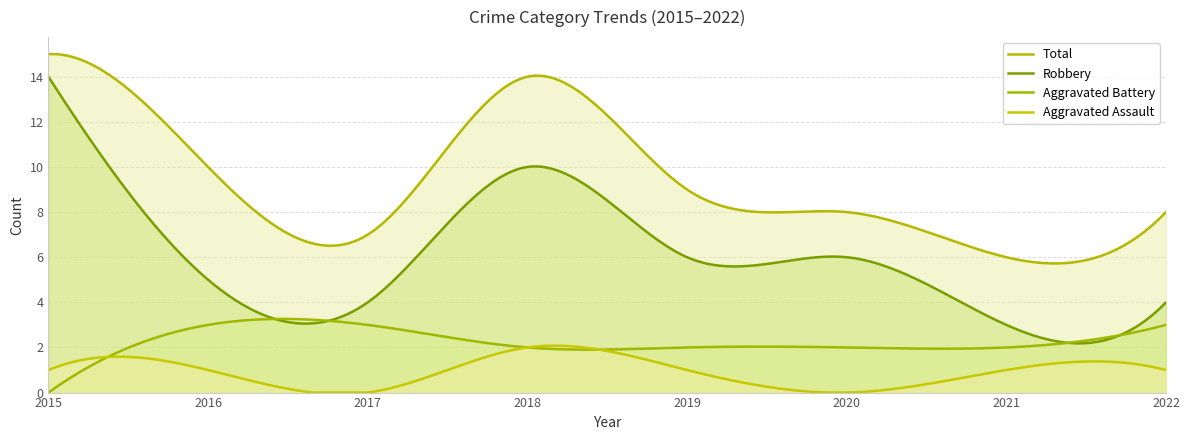

What are all the series names shown in the legend?

Total, Robbery, Aggravated Battery, Aggravated Assault